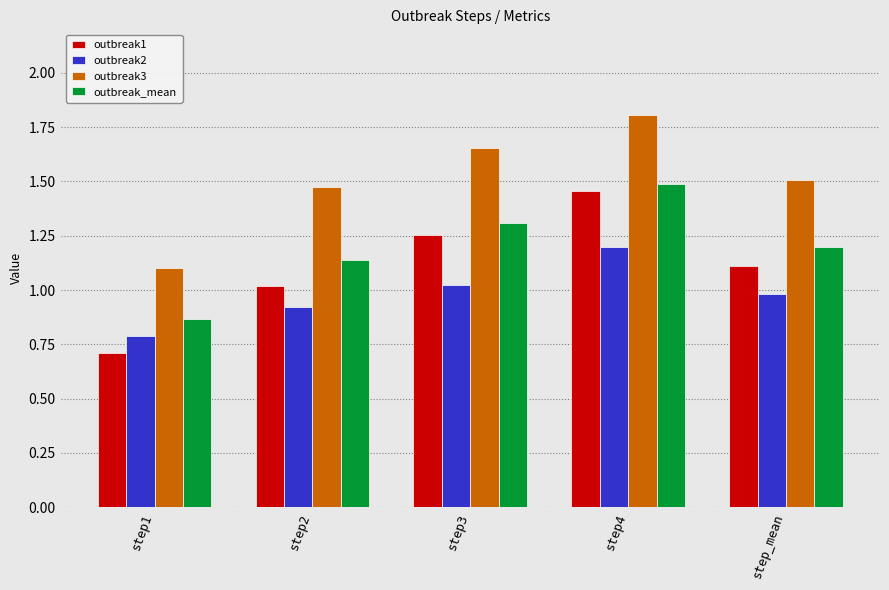

Which label corresponds to the largest value in the chart?

step4